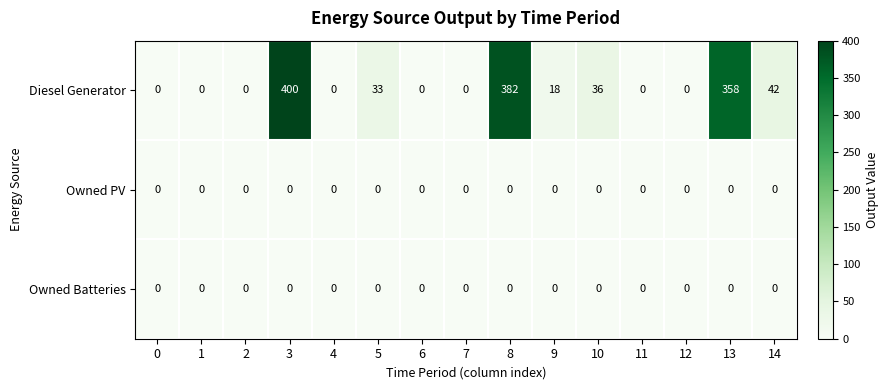

How many distinct data groups are displayed?

3